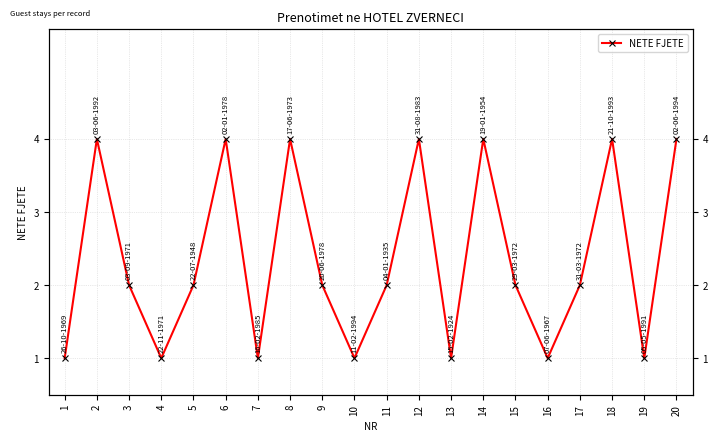

How many lines are shown in the chart?

1